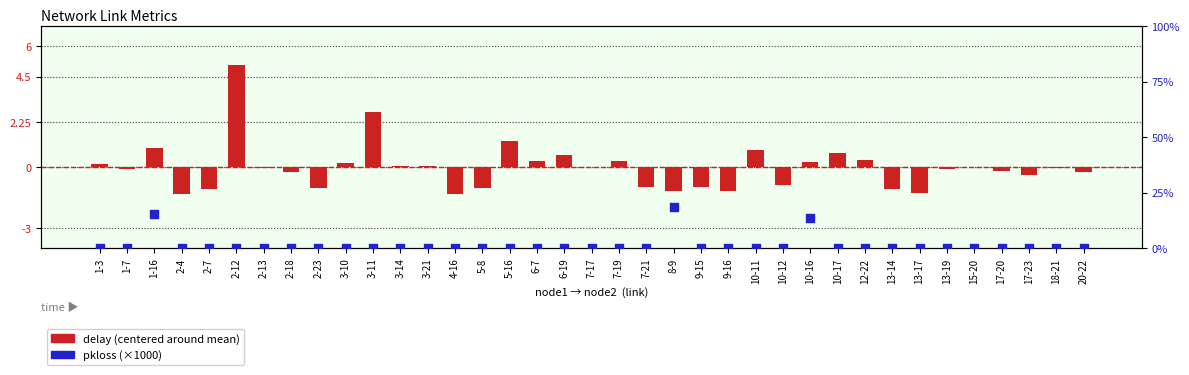

Is the value of pkloss (×1000) at 3-10 greater than the value of delay (centered) at 13-14?

Yes